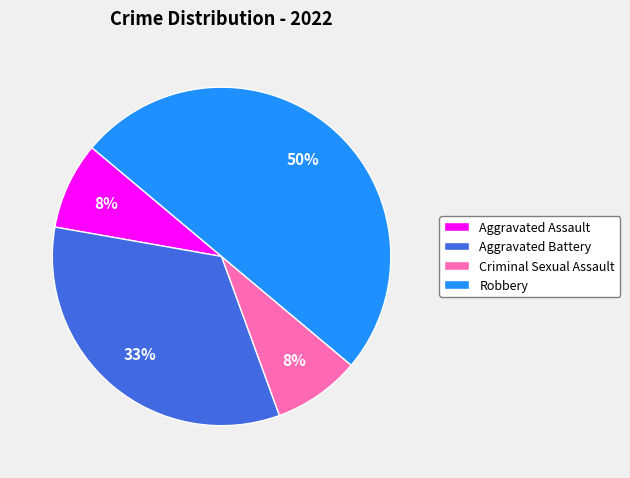

True or false: Aggravated Assault accounts for 18% of the total.

False